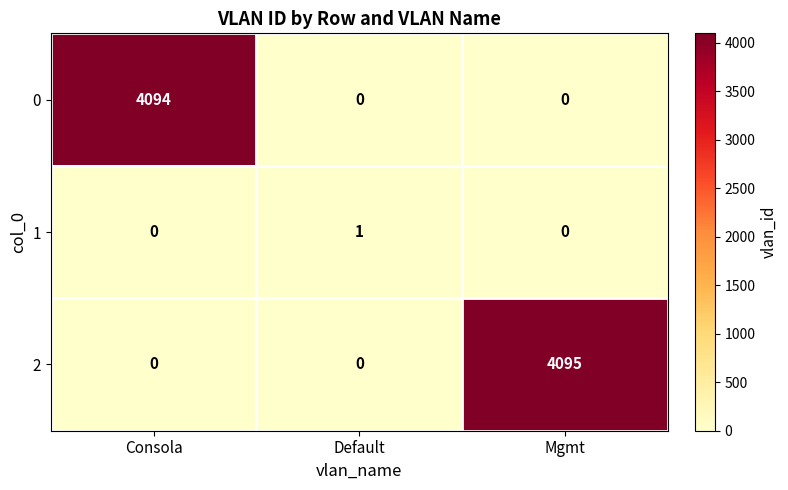

Which series has the largest total across all categories?

2